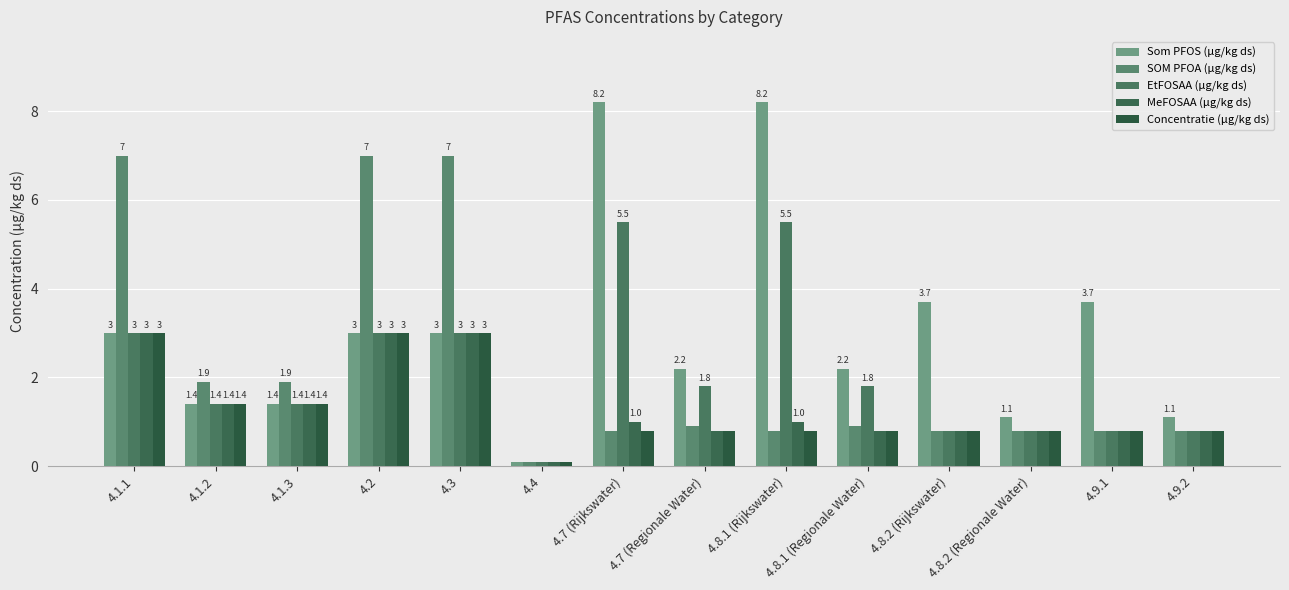

At which category does the chart reach its peak across all series?

4.7 (Rijkswater)